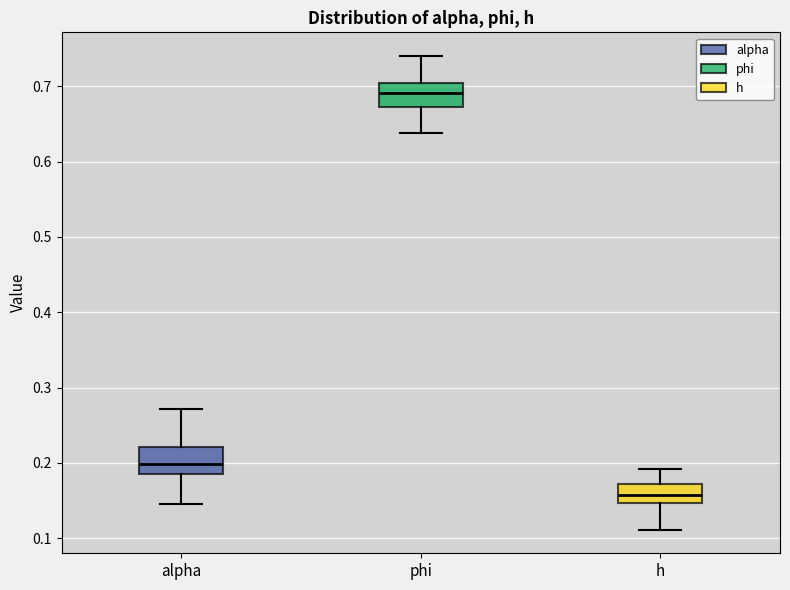

Reading left to right, read every box against the y-axis: the position of its median line, the range the box covers, and the ends of its whiskers. The values are not printed on the chart, so give them approximately, as read against the axis.

alpha: median 0.20, box 0.19 to 0.22, whiskers 0.15 to 0.27
phi: median 0.69, box 0.67 to 0.70, whiskers 0.64 to 0.74
h: median 0.16, box 0.15 to 0.17, whiskers 0.11 to 0.19